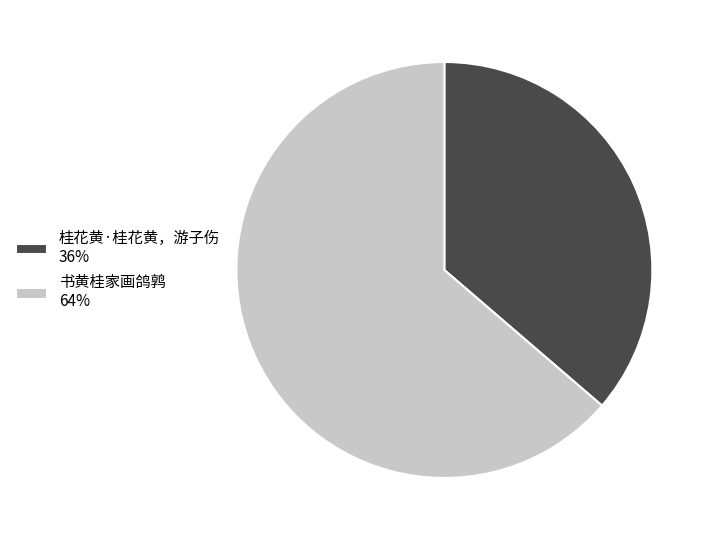

Do 桂花黄·桂花黄，游子伤 36% and 书黄桂家画鸽鹑 64% together represent more than half of the pie?

Yes